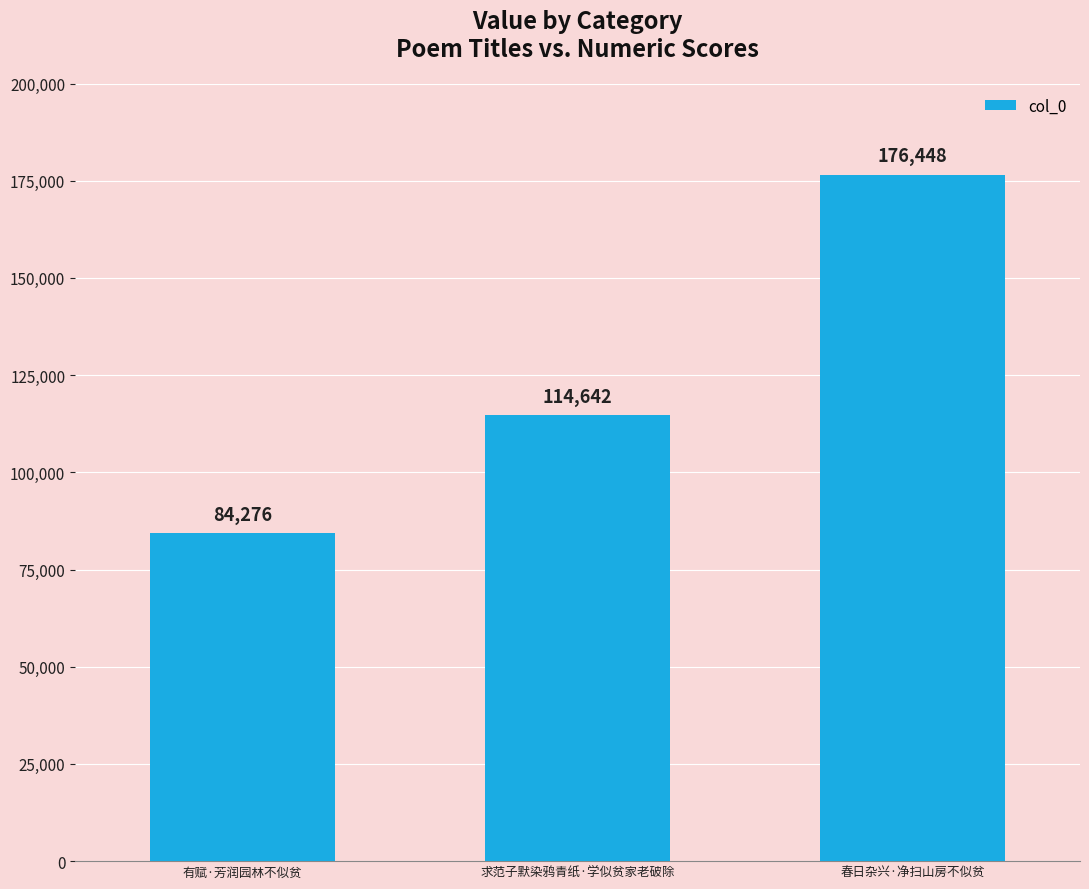

How many bars are there in total?

3